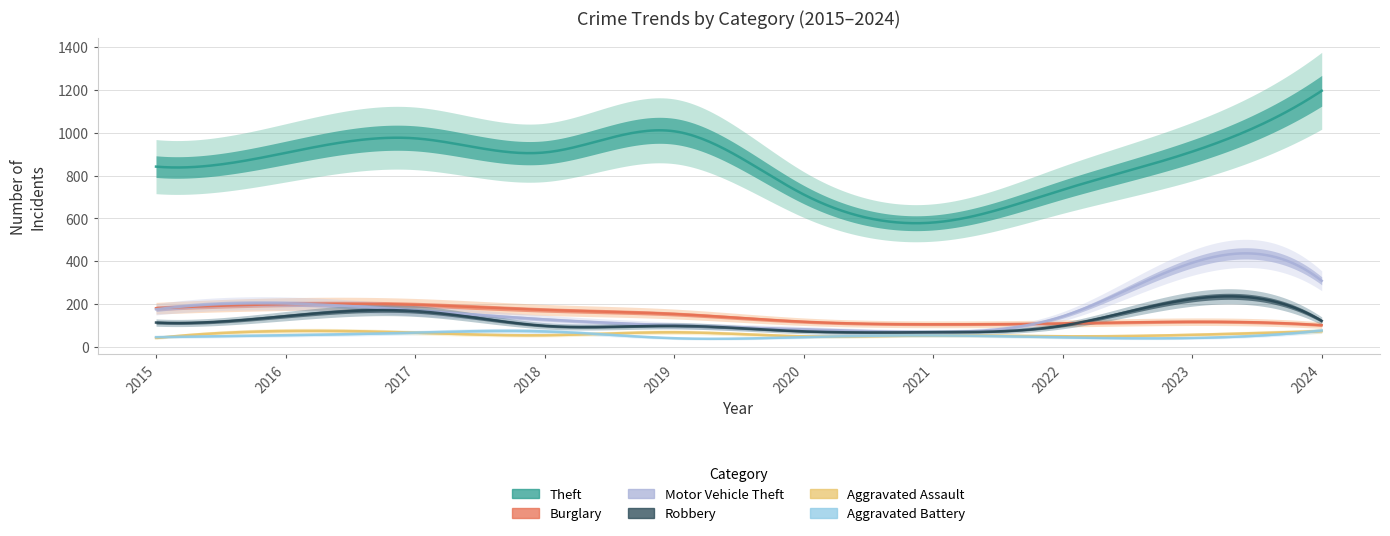

What is the greatest value displayed?

1196